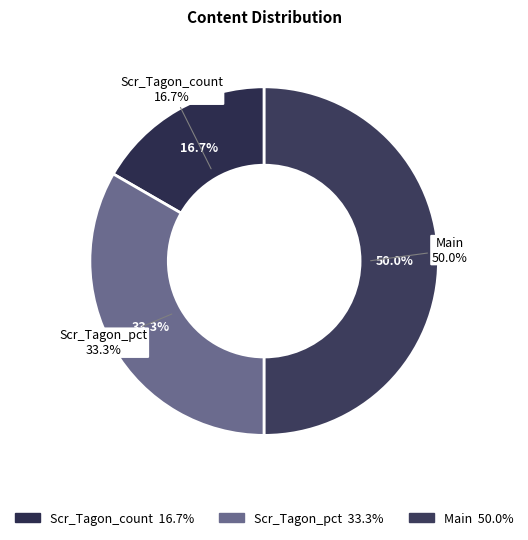

How many segments does this pie chart have?

3